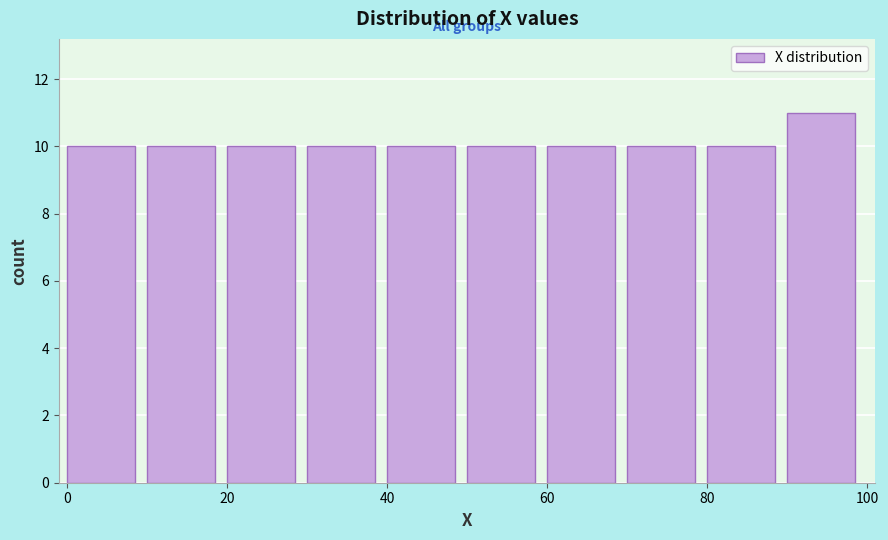

Reading left to right, transcribe this chart: for each bar, give the range it covers on the x-axis and its height. The values are not printed on the chart, so give them approximately, as read against the axis.

0 to 10: 10
10 to 20: 10
20 to 30: 10
30 to 40: 10
40 to 50: 10
50 to 60: 10
60 to 70: 10
70 to 80: 10
80 to 90: 10
90 to 100: 11